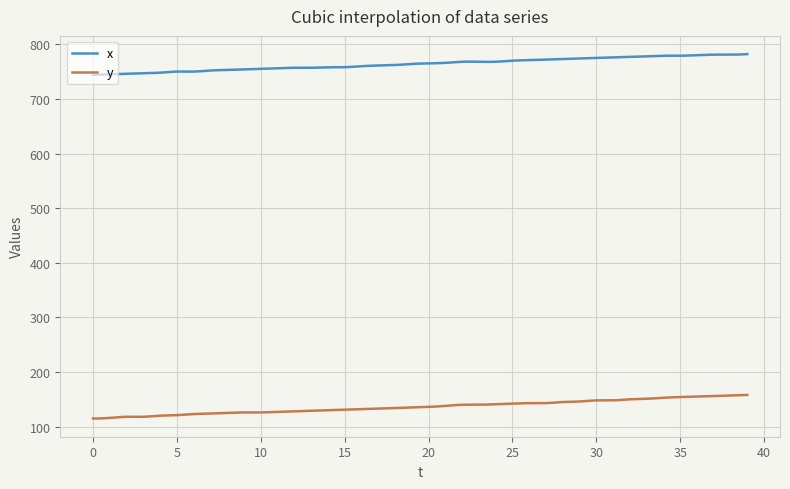

True or false: y and x cross at least once.

False